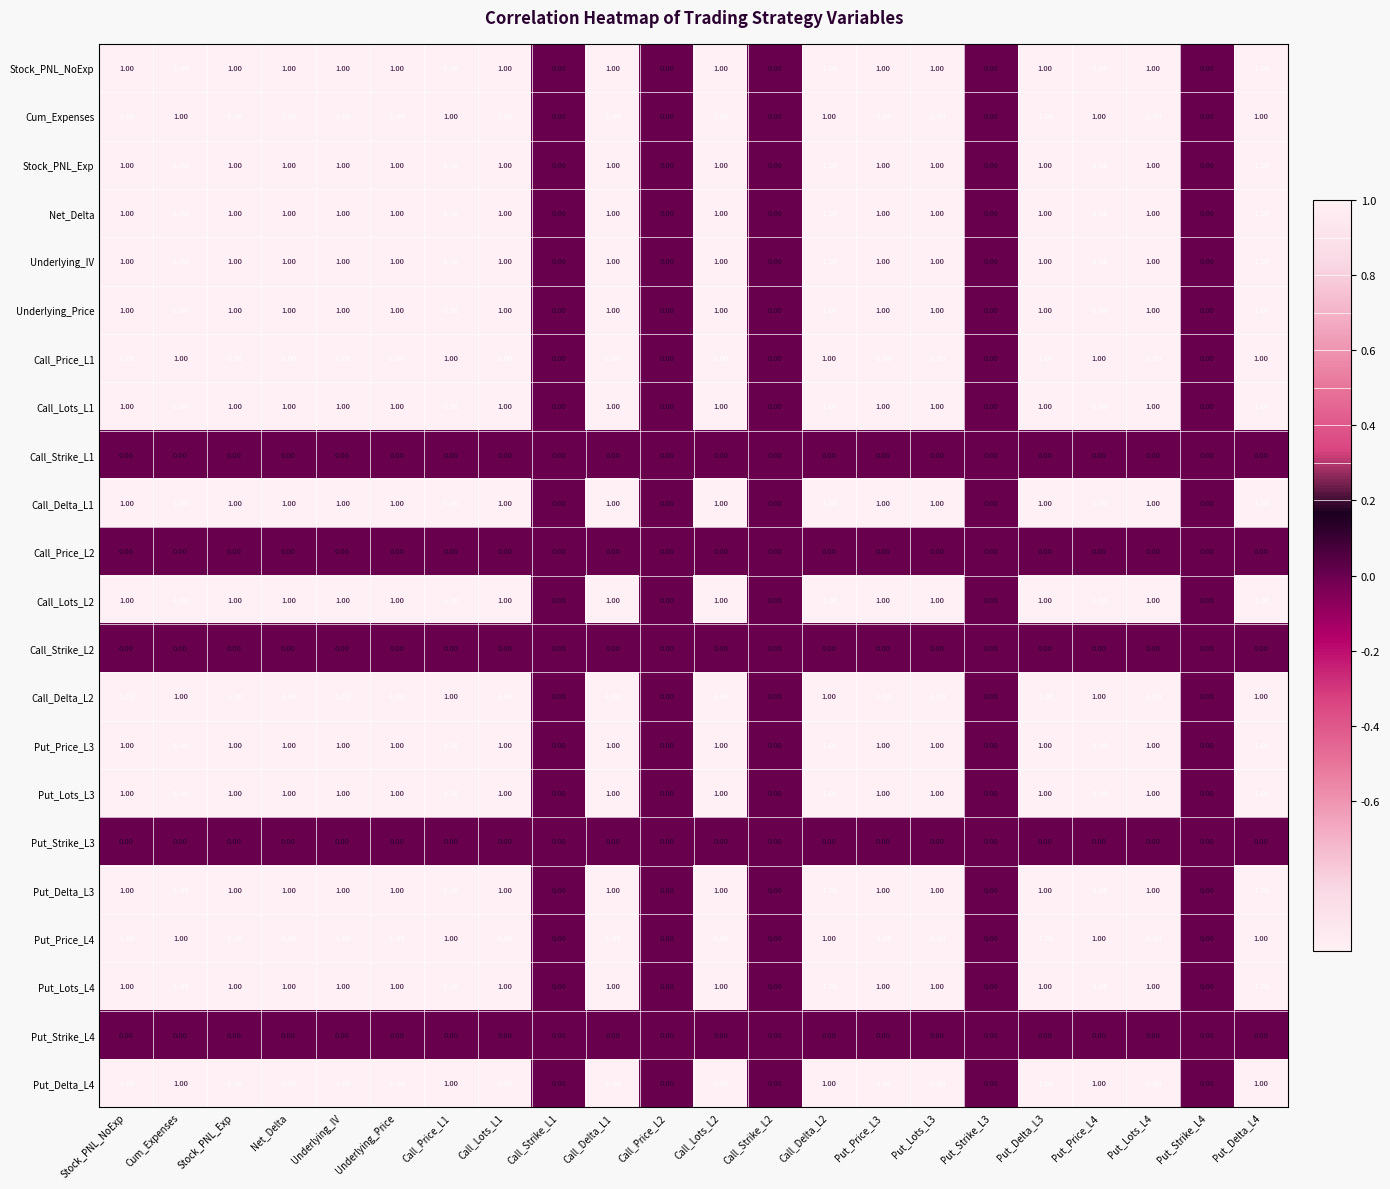

What is the difference between the highest and lowest values at Call_Lots_L2?

2